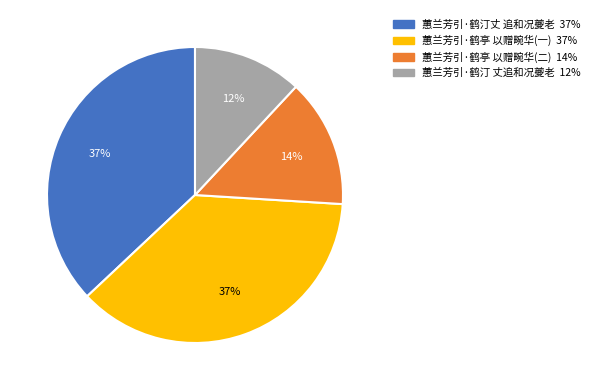

Does any single category account for the majority?

No